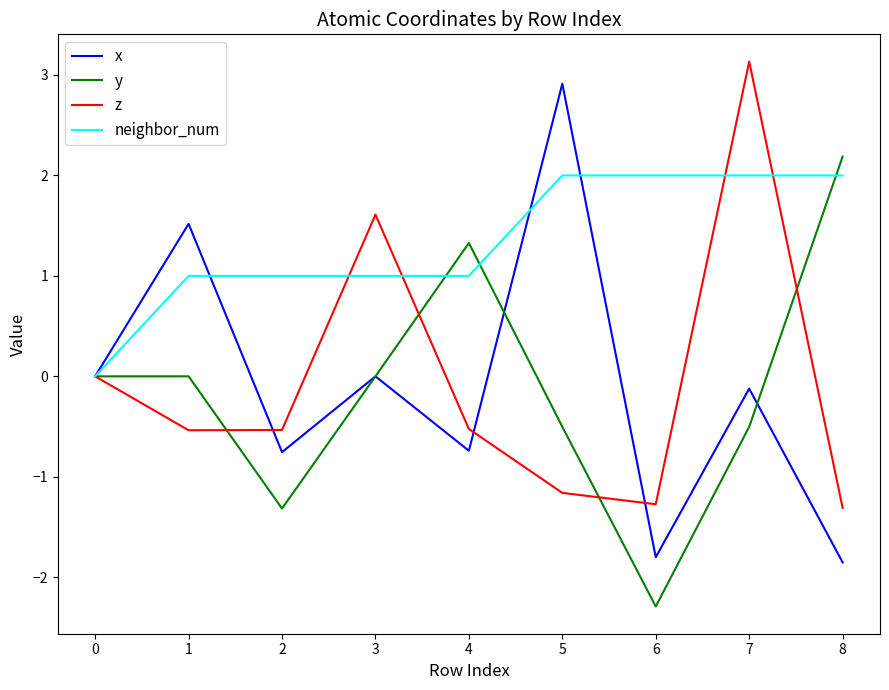

Which series changed the most between 3 and 6?

z